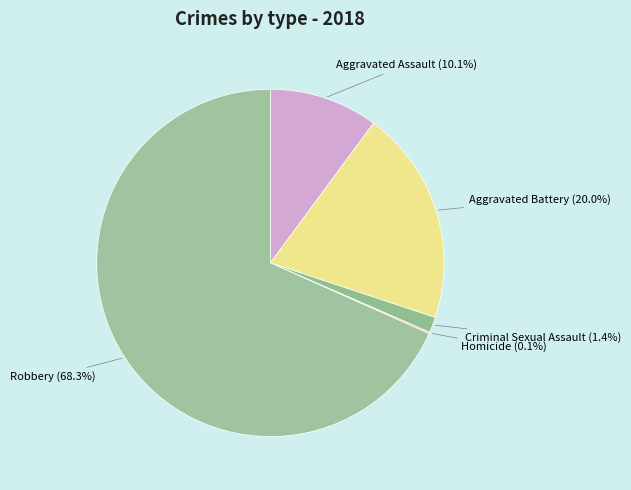

Is there any slice that represents more than half of the pie?

Yes